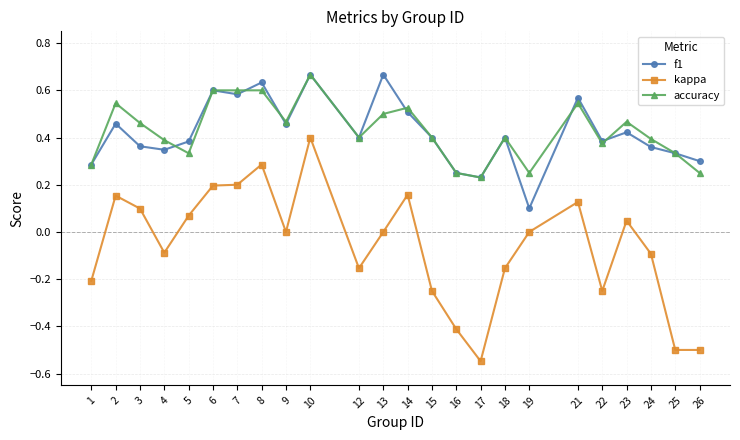

Which series has the largest range (max minus min)?

kappa